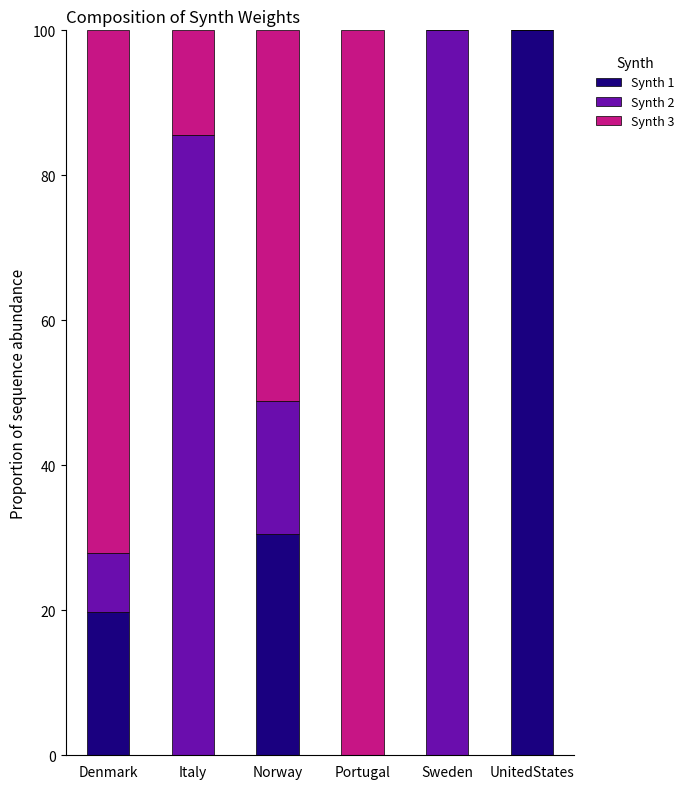

At which label is Synth 1 closest to 50?

Norway